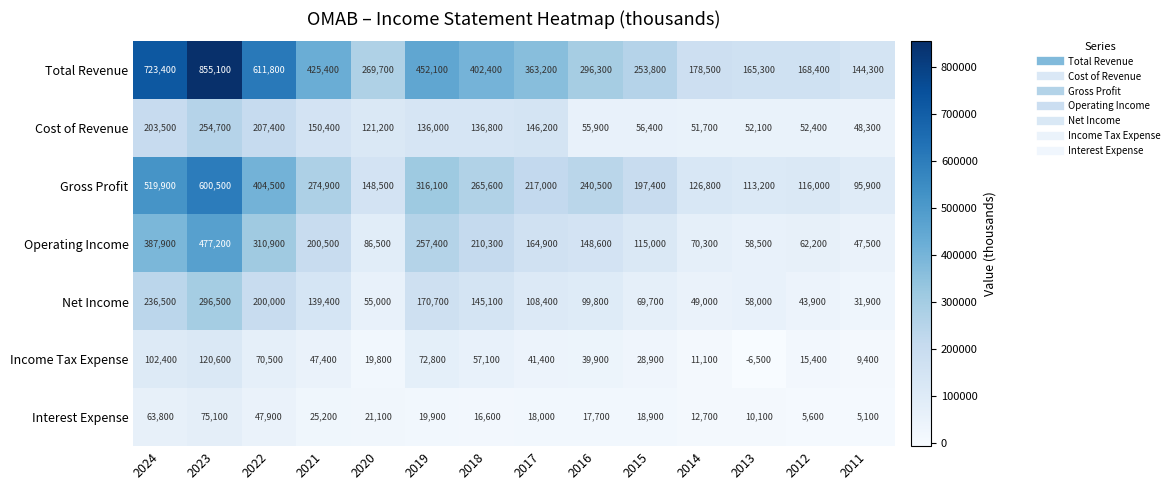

At how many categories does at least one series exceed 434803?

4